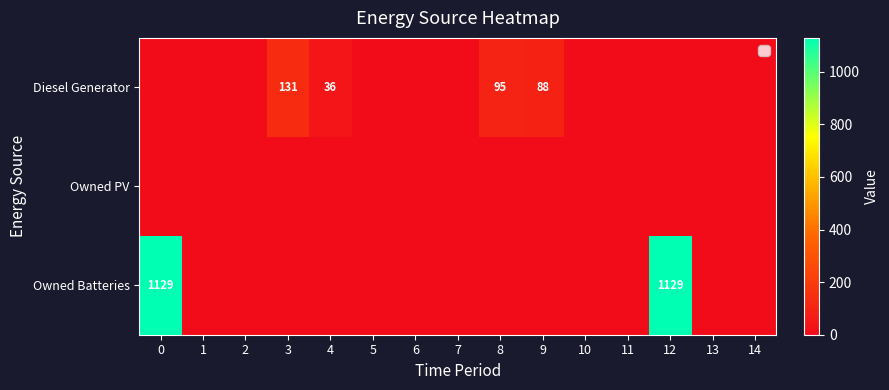

Count the number of categories in the chart.

15